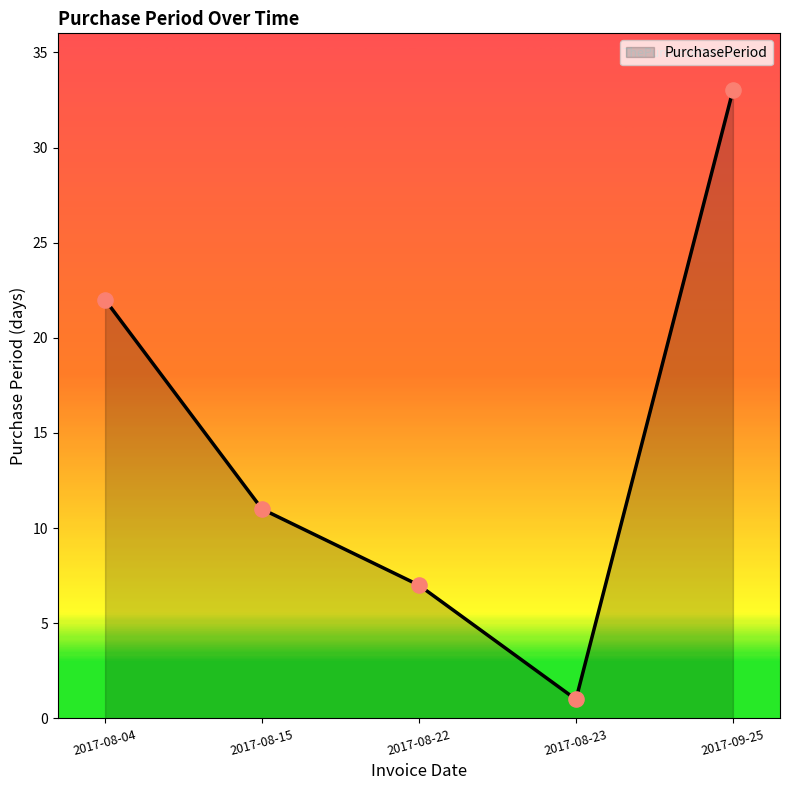

What is the change in value from 2017-08-15 to 2017-08-23?

-10